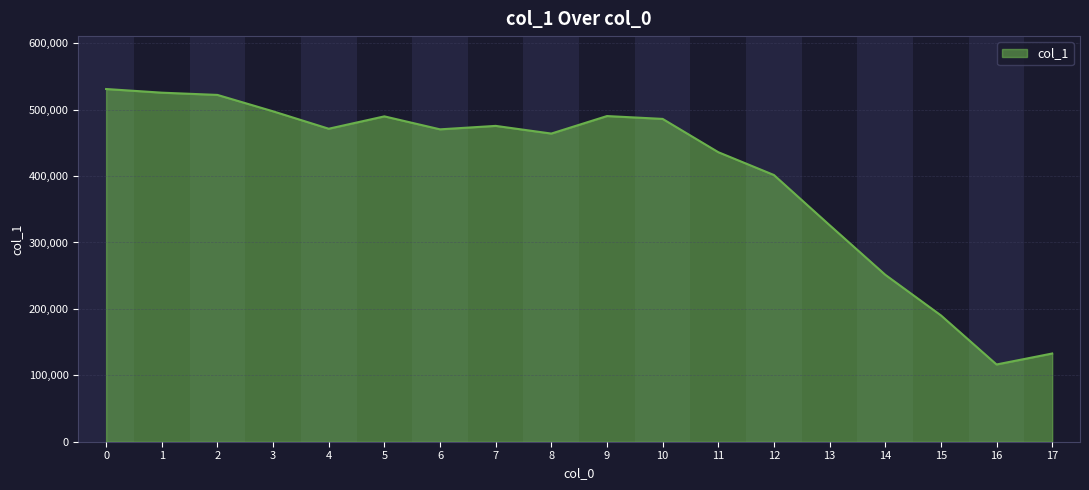

What is the smallest value displayed?

116312